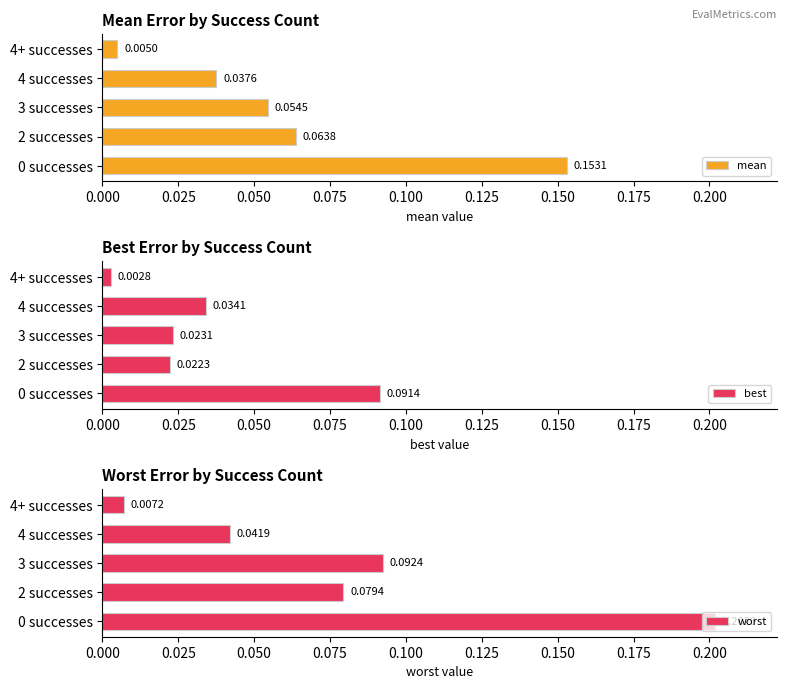

Rank the series by their average value, from lowest to highest.

best, mean, worst